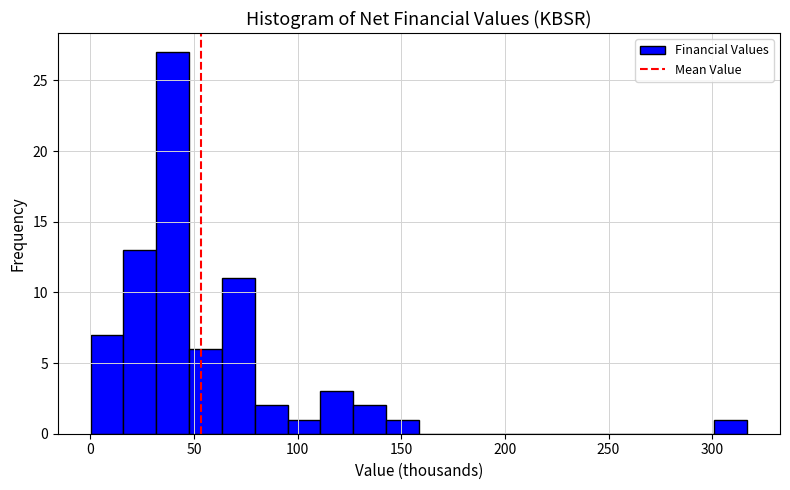

Around what value on the x-axis is the tallest bar? Give the approximate position of its centre, as read against the axis.

40